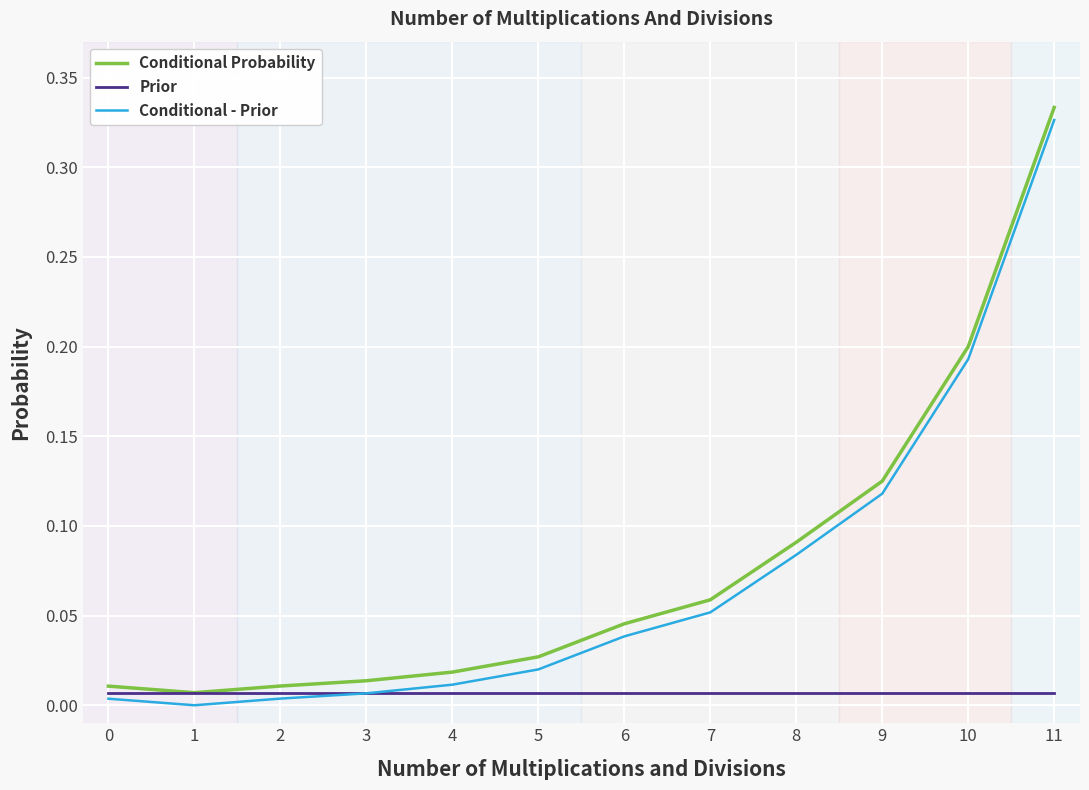

The Conditional Probability series shows 0.0 at 9. True or false?

False